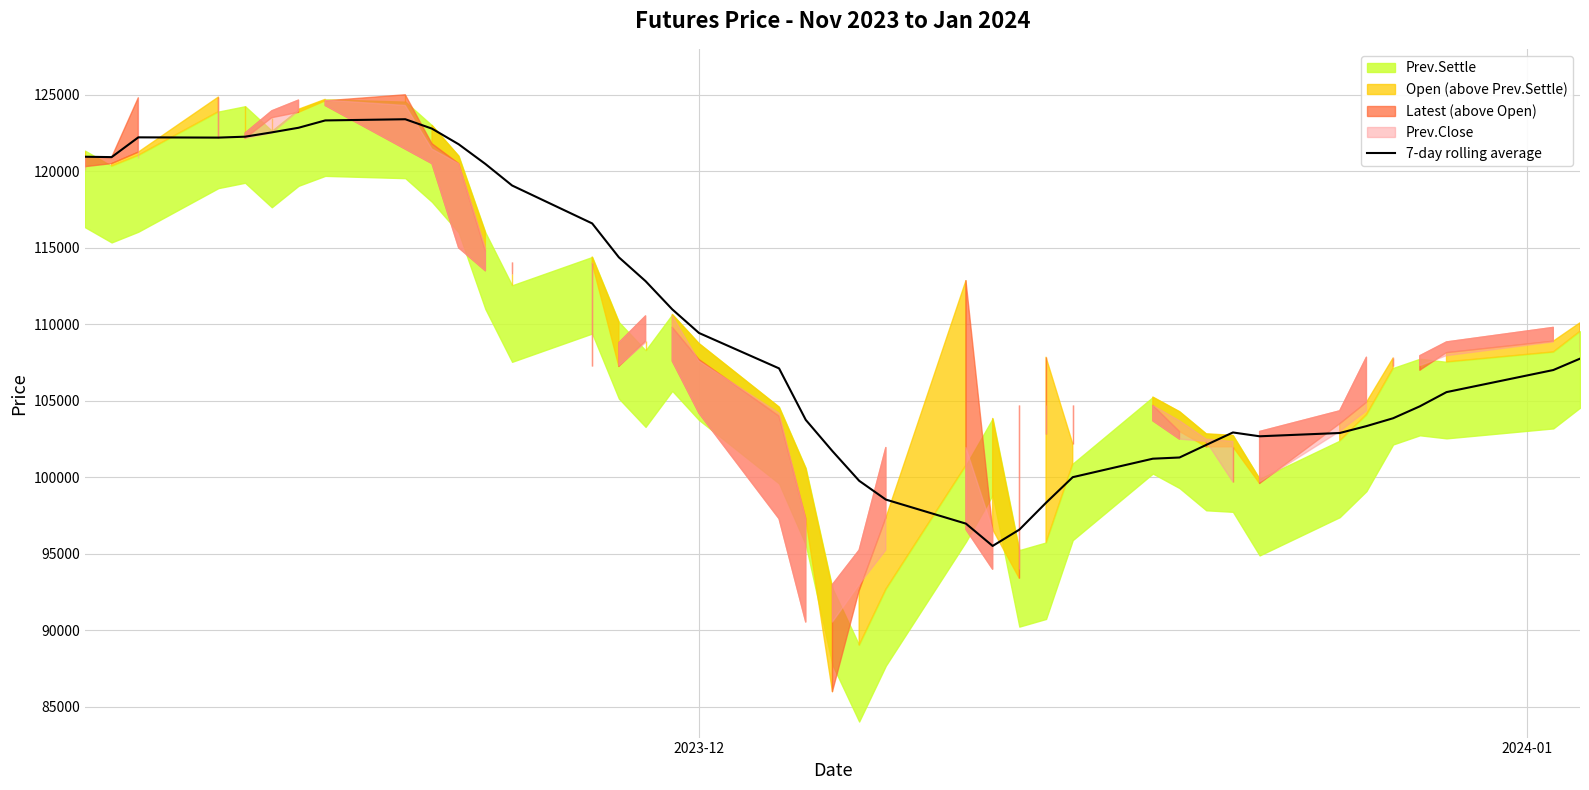

Where is the data nearest to the value 109460?

2023-12